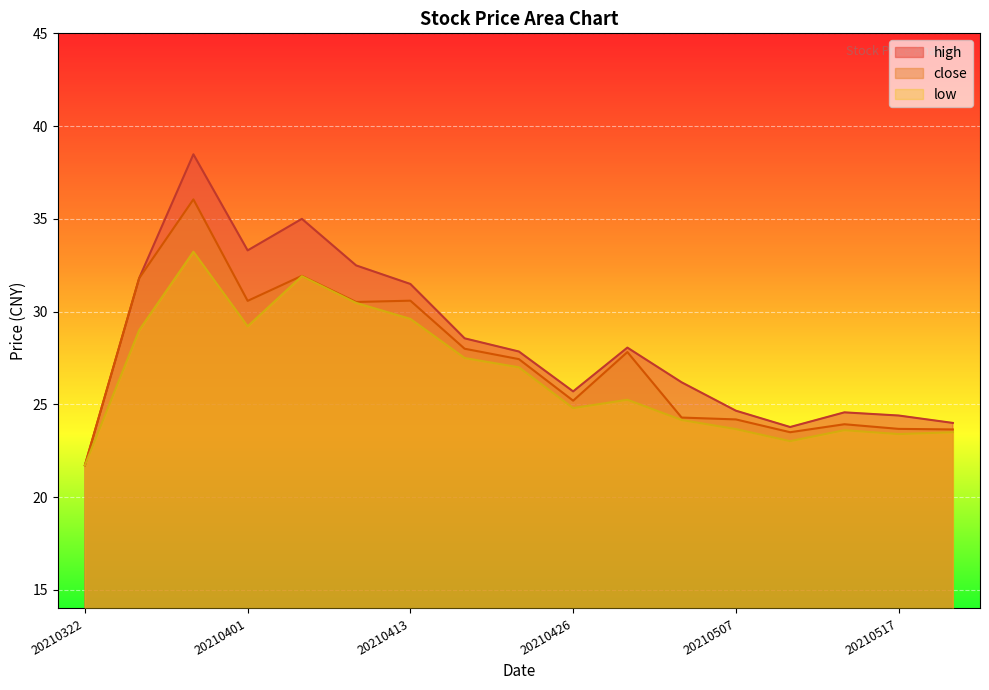

List the labels in order of high value, largest first.

20210330, 20210406, 20210401, 20210409, 20210326, 20210413, 20210416, 20210428, 20210421, 20210430, 20210426, 20210507, 20210513, 20210517, 20210519, 20210511, 20210322